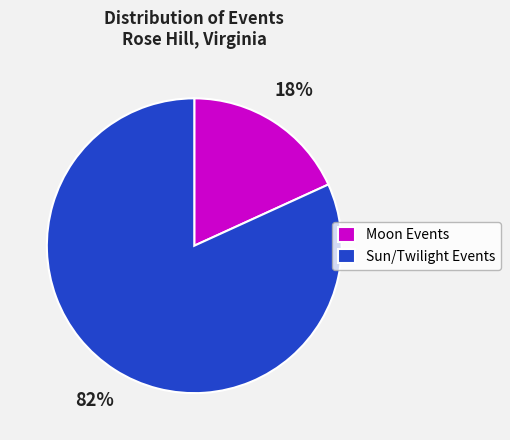

Is the sum of Moon Events and Sun/Twilight Events greater than half?

Yes